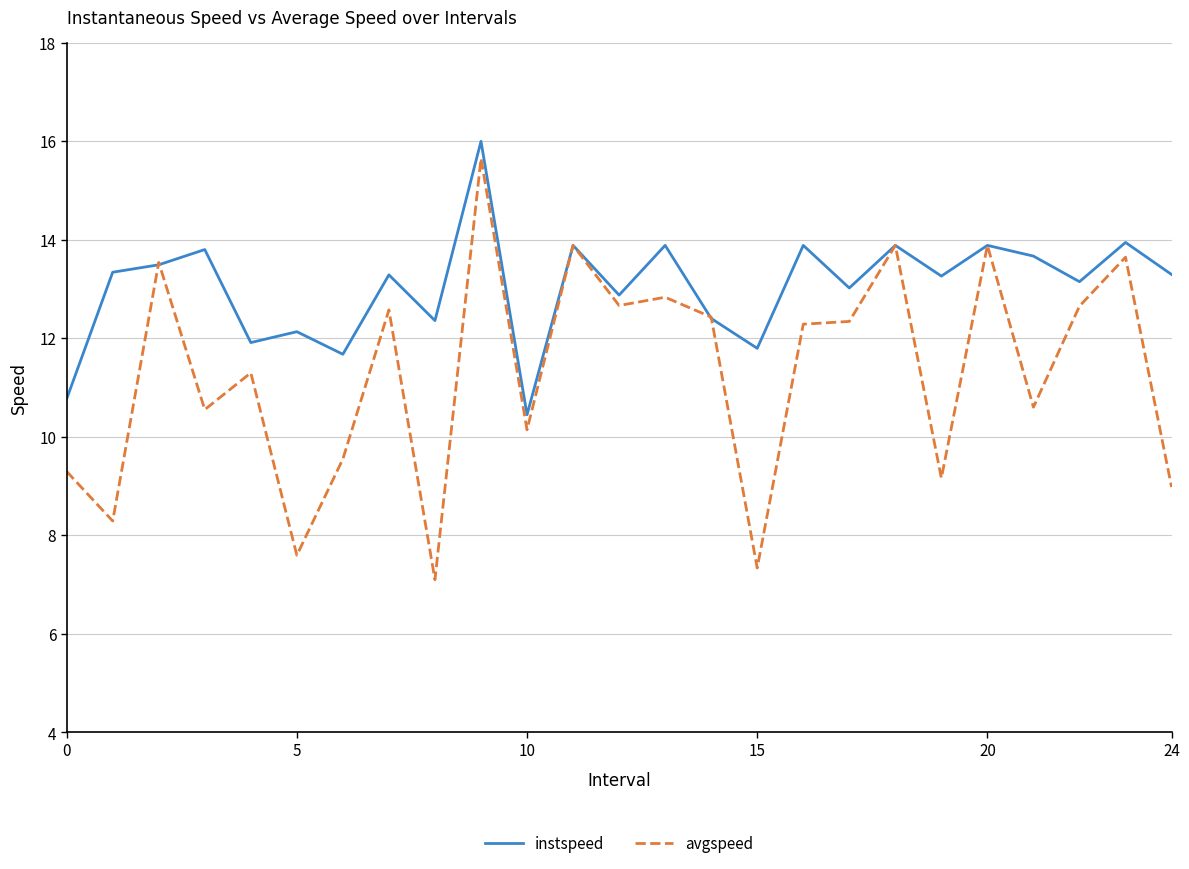

Which series has the largest total across all categories?

instspeed